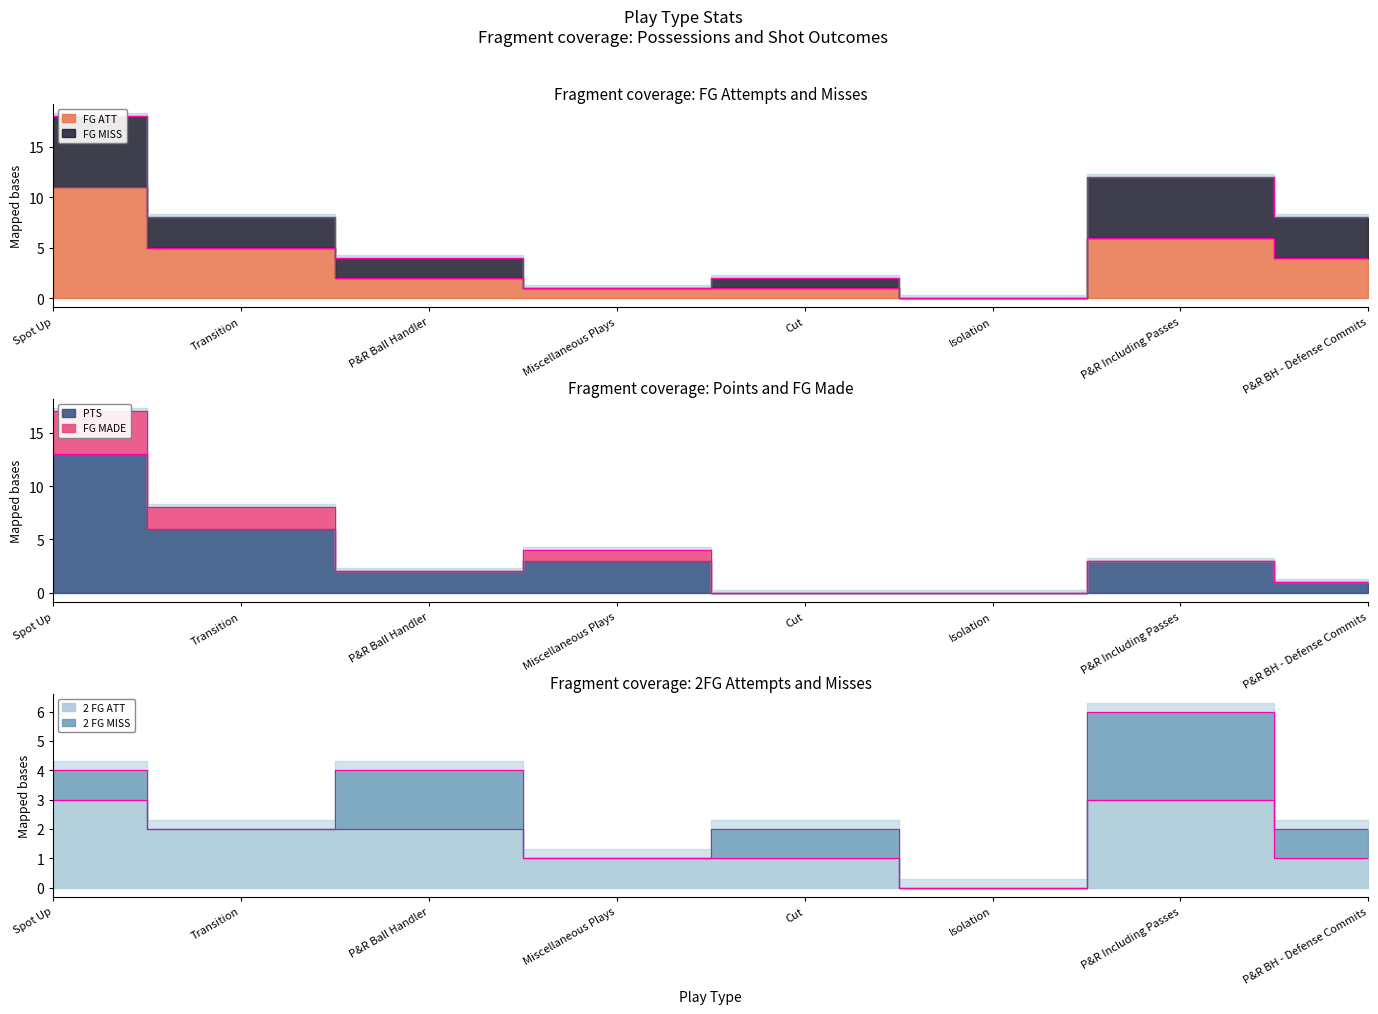

What position from the right is P&R Including Passes?

2